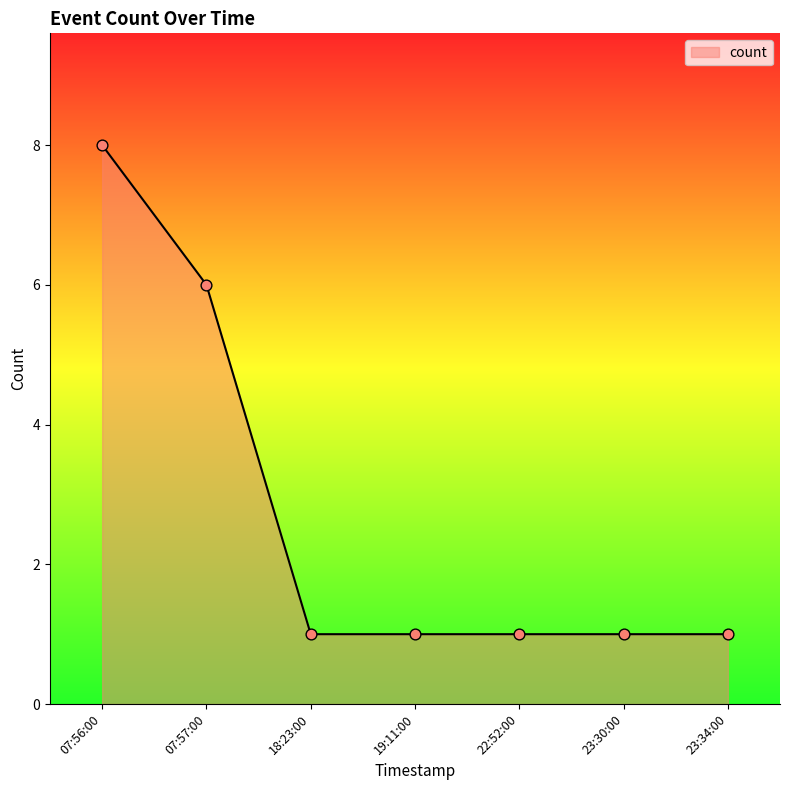

Between 22:52:00 and 07:56:00, which is larger?

07:56:00